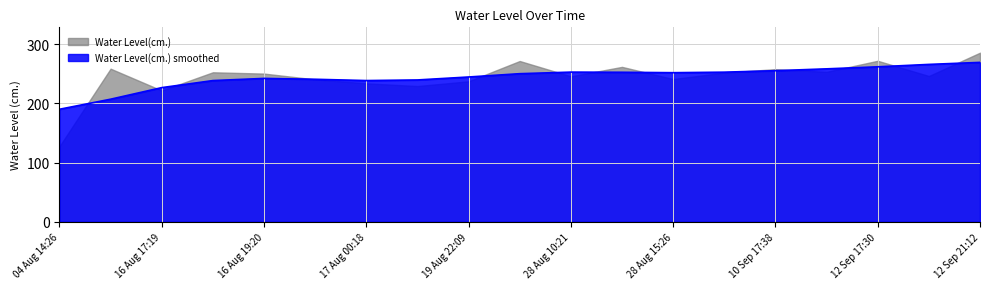

Approximately how many times larger is the value at 12 Sep 21:12 compared to 16 Aug 19:20?

1.1